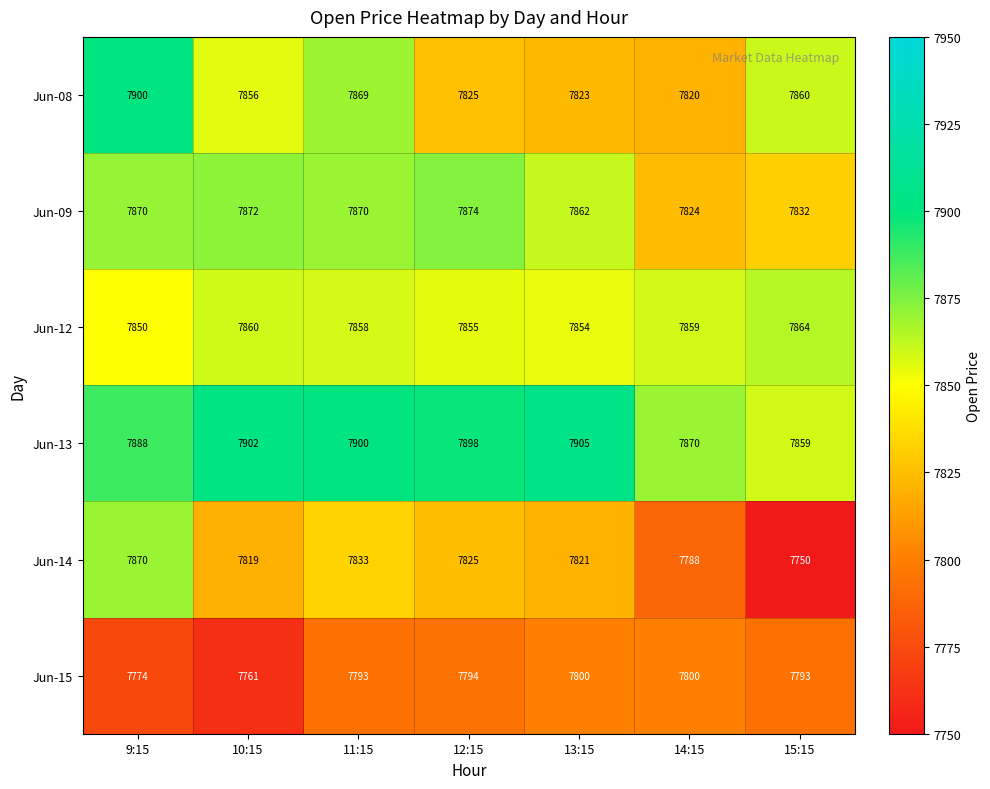

The value of Jun-12 at 15:15 is 7864. True or false?

True